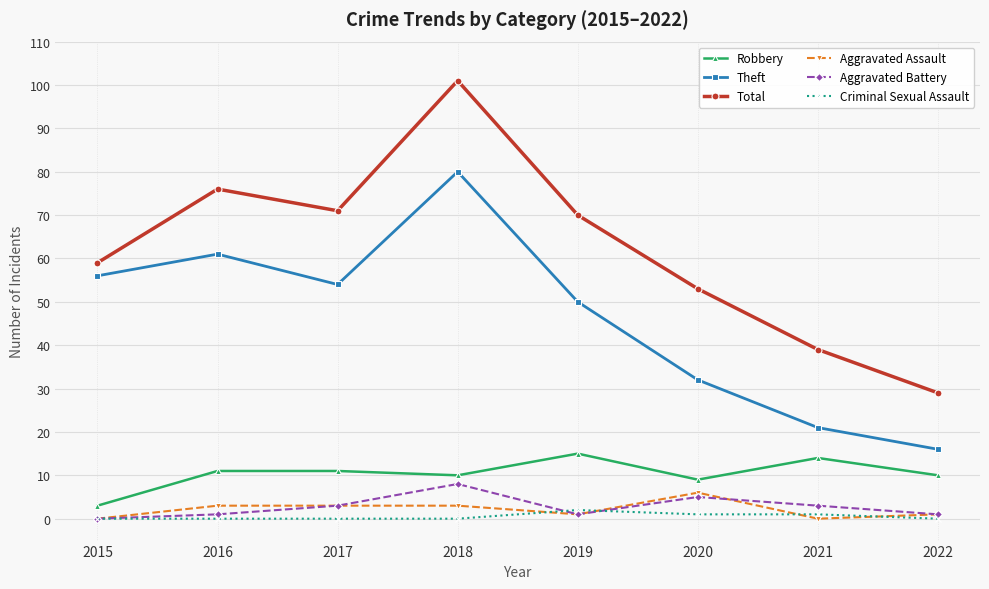

Where is Robbery nearest to the value 9?

2020